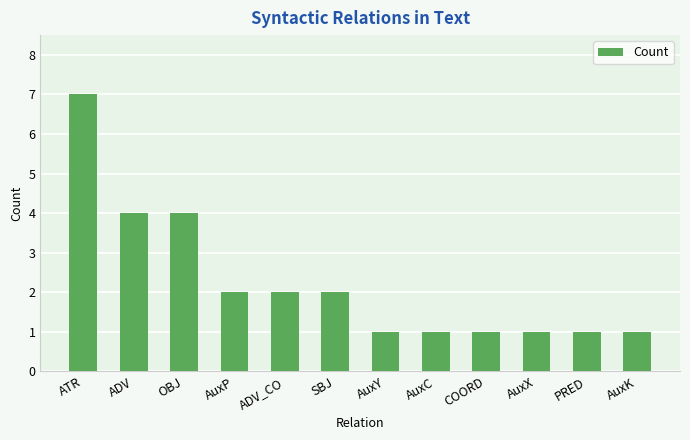

What is the greatest value displayed?

7